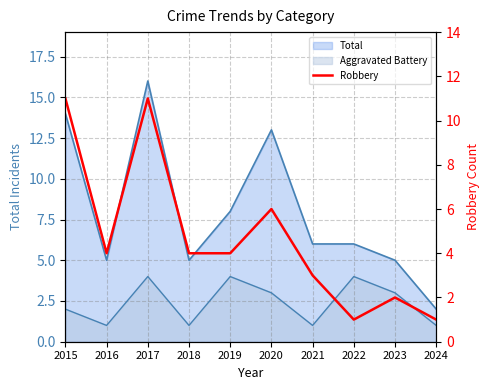

At which category does the data reach its first local peak?

2017